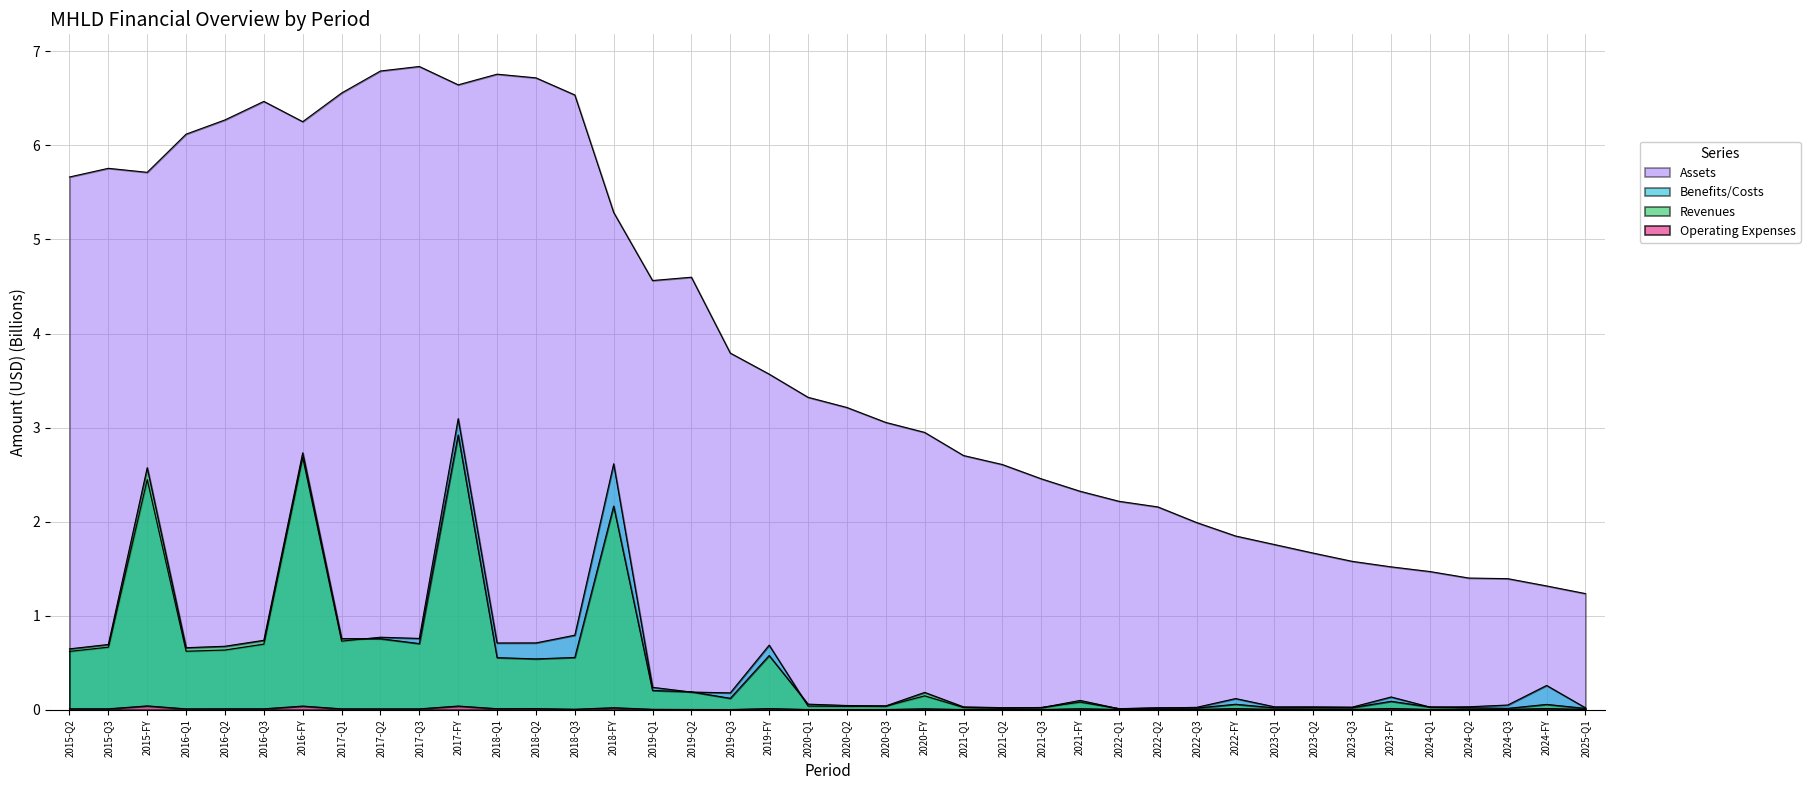

What are all the series names shown in the legend?

Revenues, Benefits/Costs, Operating Expenses, Assets